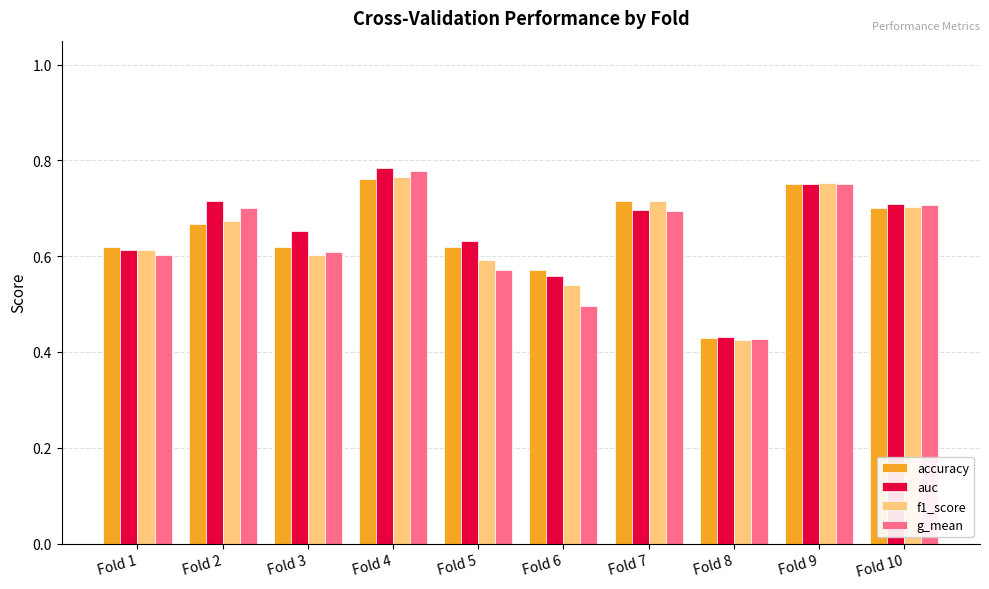

Is it true that g_mean equals 1.0 at Fold 9?

False